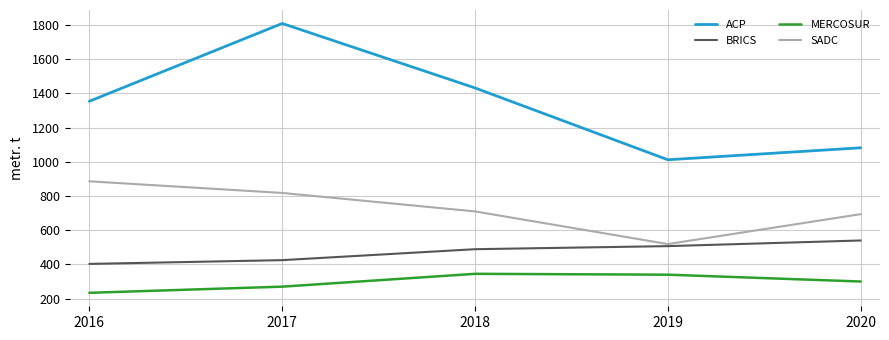

True or false: ACP and SADC intersect in this chart.

False